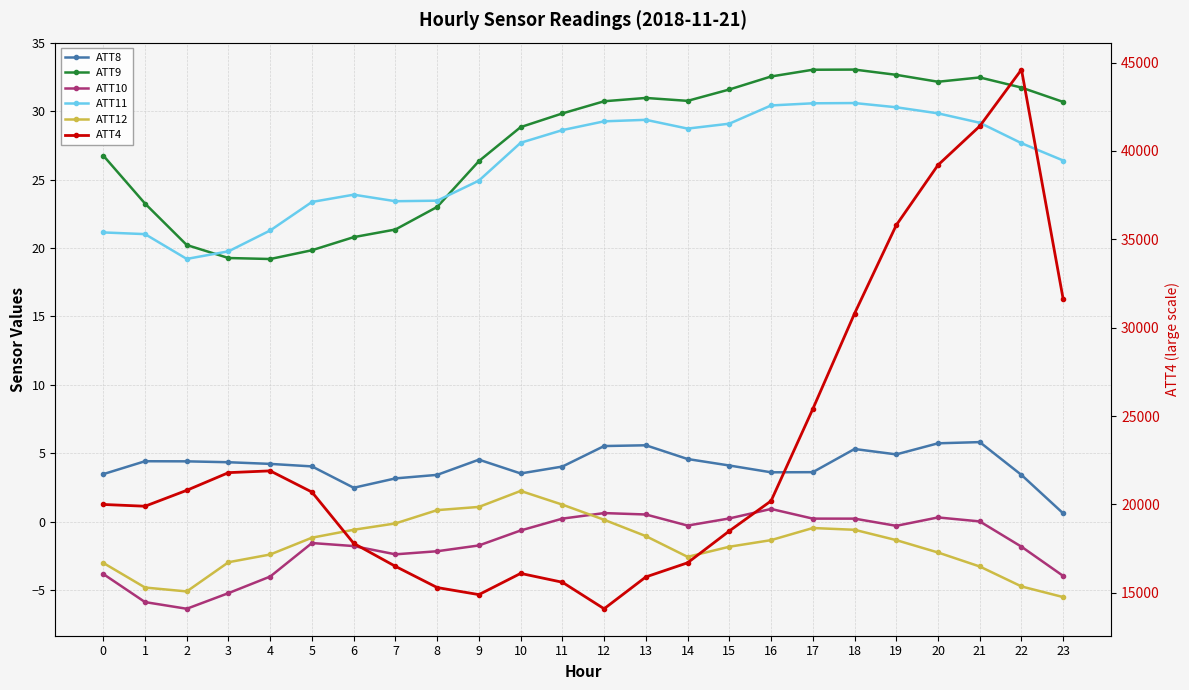

True or false: ATT9 and ATT4 intersect in this chart.

False